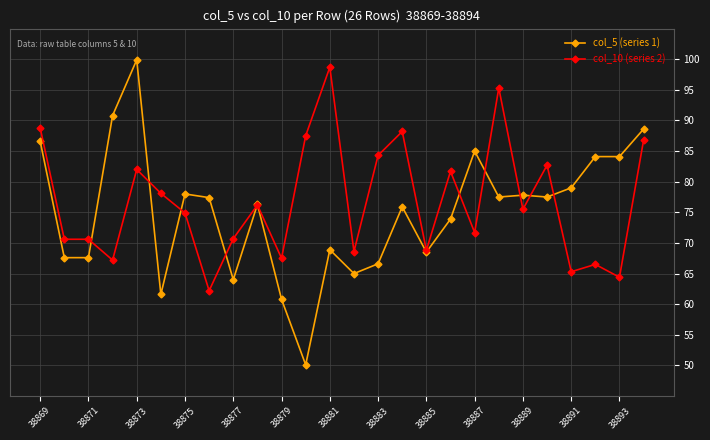

Which series has the widest spread of values?

col_5 (series 1)